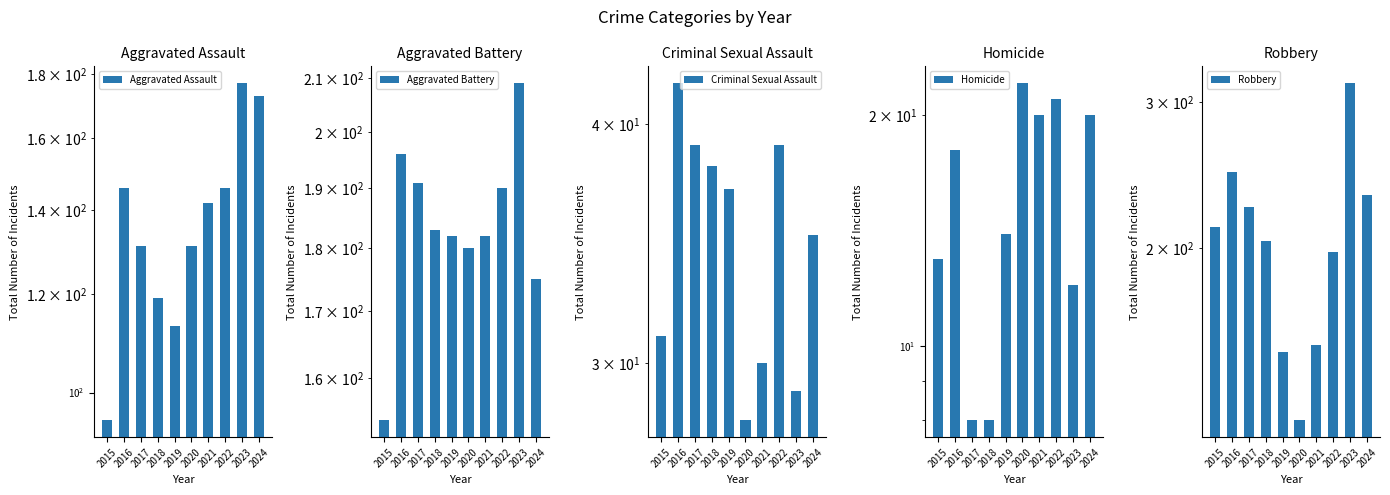

The Criminal Sexual Assault series shows 38 at 2018. True or false?

True